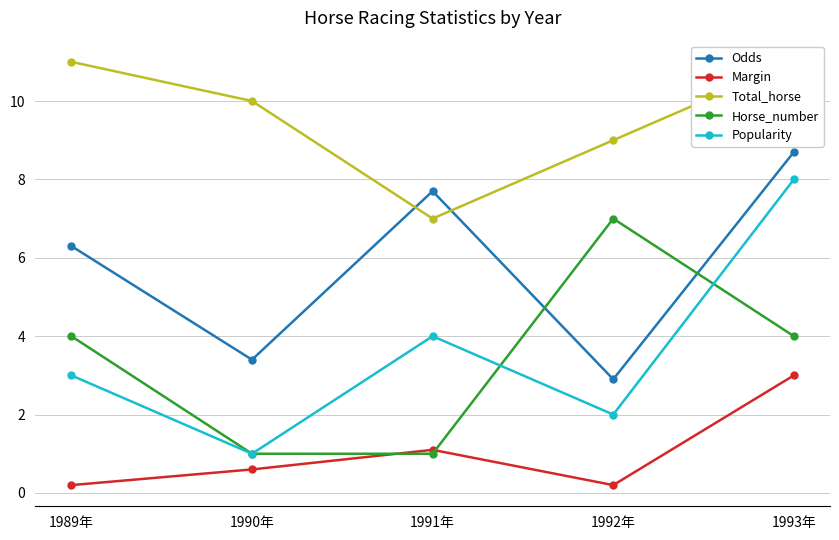

True or false: Horse_number and Total_horse intersect in this chart.

False